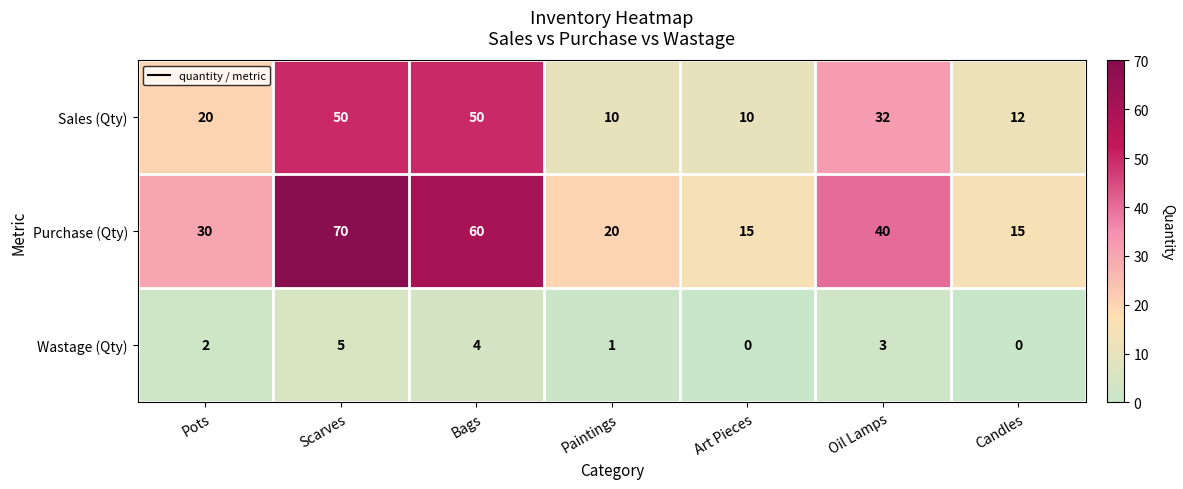

Where is Purchase (Qty) nearest to the value 42?

Oil Lamps